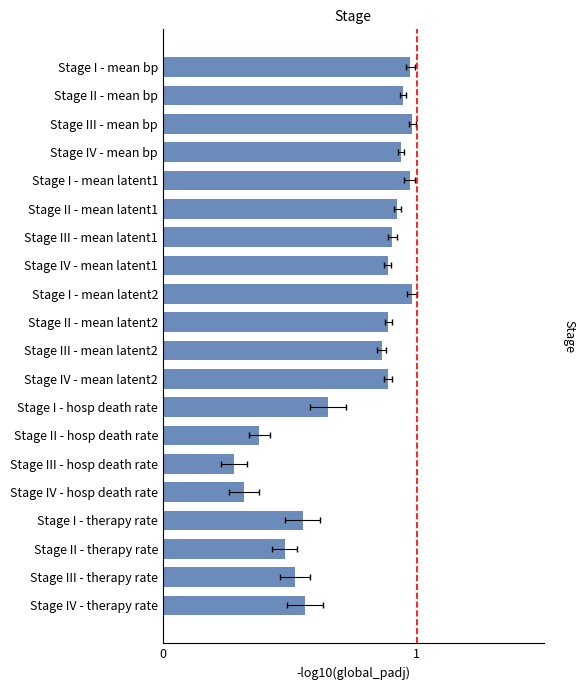

How many bars are there in total?

20